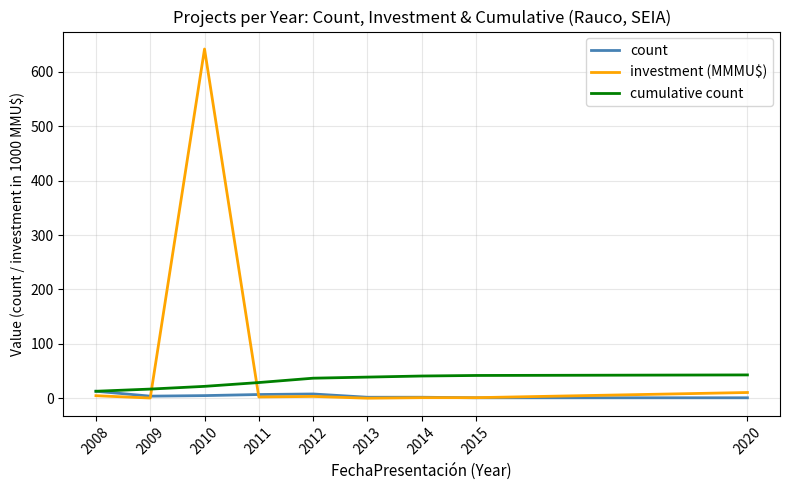

Read the cumulative count value at 2009.

17.0